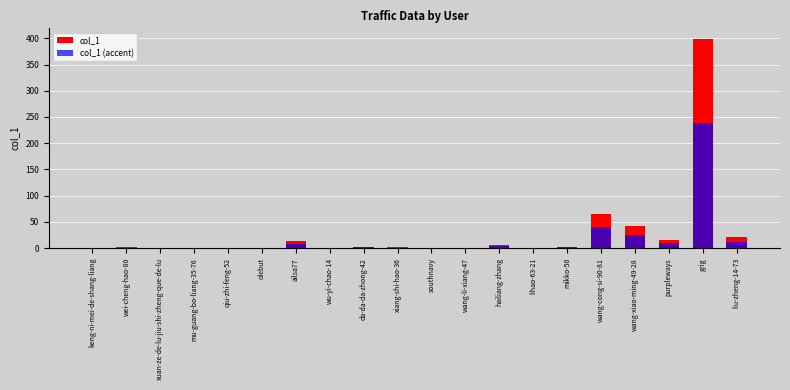

Reading left to right, transcribe all the data shown in this chart.

col_1: keng-ni-mei-de-shang-liang=0.0	wei-cheng-hao-80=2.0	xuan-ze-de-lu-jiu-shi-zheng-que-de-lu=1.0	mu-guang-bo-liang-35-76=0.0	qiu-zhi-feng-52=0.0	olebut=0.0	ailsa77=14.0	wu-yi-chao-14=0.0	da-da-da-zhong-42=3.0	xiang-shi-hao-36=2.0	southnavy=0.0	wang-li-xiang-47=0.0	hailiang-zhang=6.0	lihao-63-21=0.0	mikko-50=3.0	wang-cong-si-90-81=66.0	wang-xiao-ming-49-28=43.0	purpleways=15.0	grig=399.0	liu-zheng-14-73=21.0
col_1 (accent): keng-ni-mei-de-shang-liang=0.0	wei-cheng-hao-80=1.2	xuan-ze-de-lu-jiu-shi-zheng-que-de-lu=0.6	mu-guang-bo-liang-35-76=0.0	qiu-zhi-feng-52=0.0	olebut=0.0	ailsa77=8.4	wu-yi-chao-14=0.0	da-da-da-zhong-42=1.8	xiang-shi-hao-36=1.2	southnavy=0.0	wang-li-xiang-47=0.0	hailiang-zhang=3.6	lihao-63-21=0.0	mikko-50=1.8	wang-cong-si-90-81=39.6	wang-xiao-ming-49-28=25.8	purpleways=9.0	grig=239.4	liu-zheng-14-73=12.6